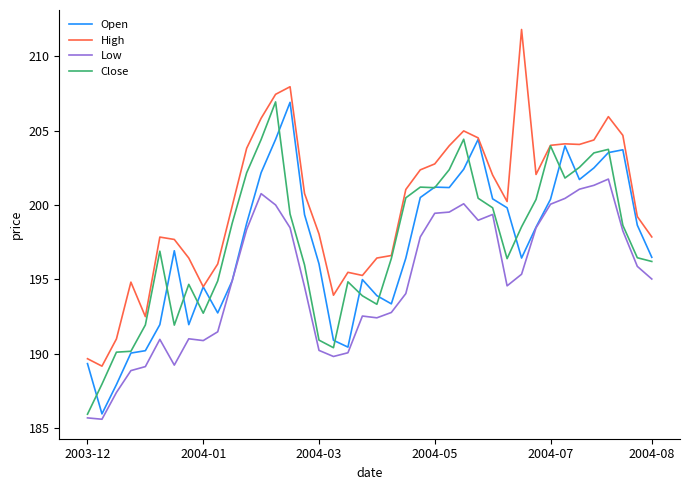

What is the highest value of the Low series?

201.7